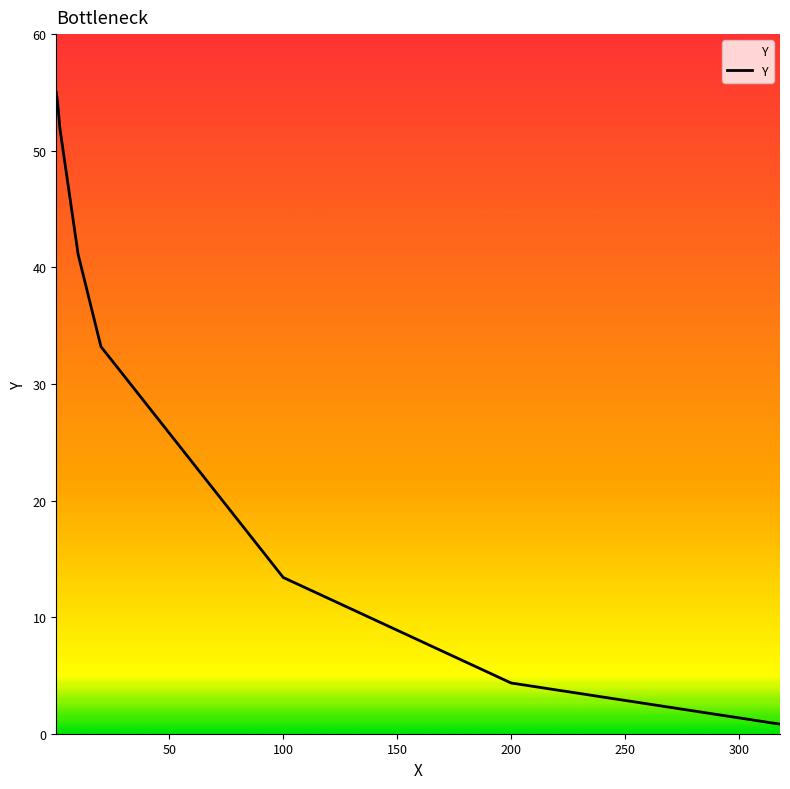

True or false: the data has more than 1 interior local peaks.

False